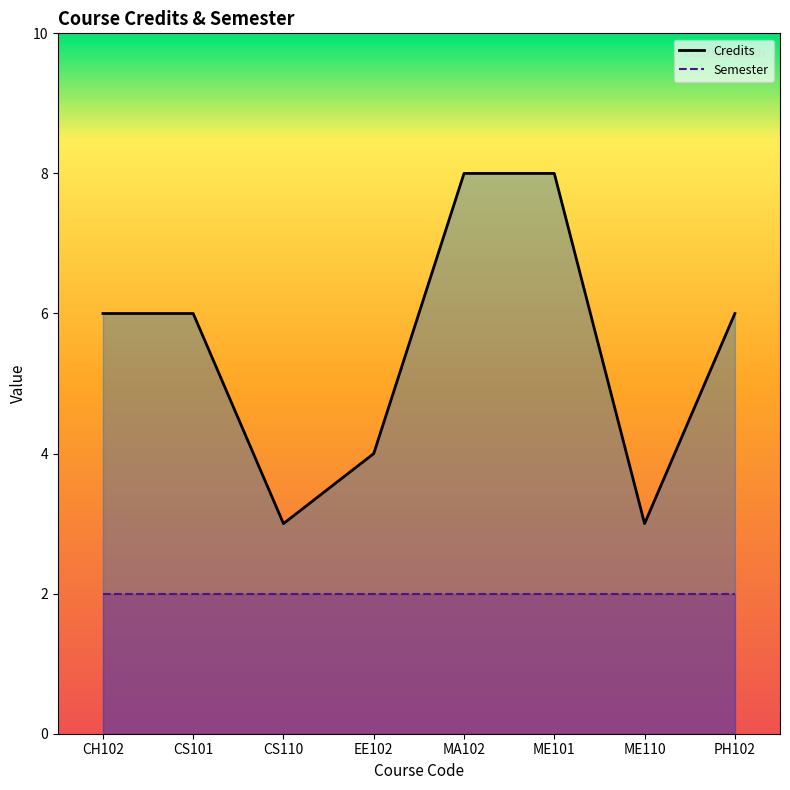

Approximately how many times larger is the value at CS110 compared to ME101?

0.4